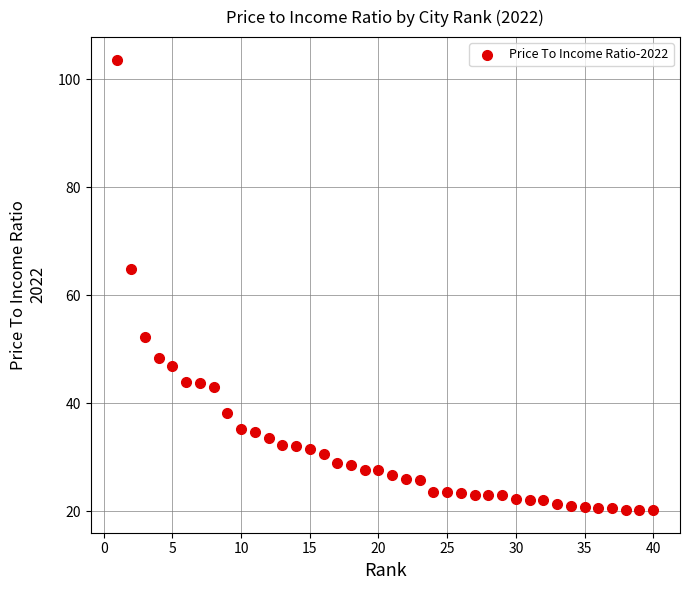

What Y value in the scatter plot is closest to 61?

64.9